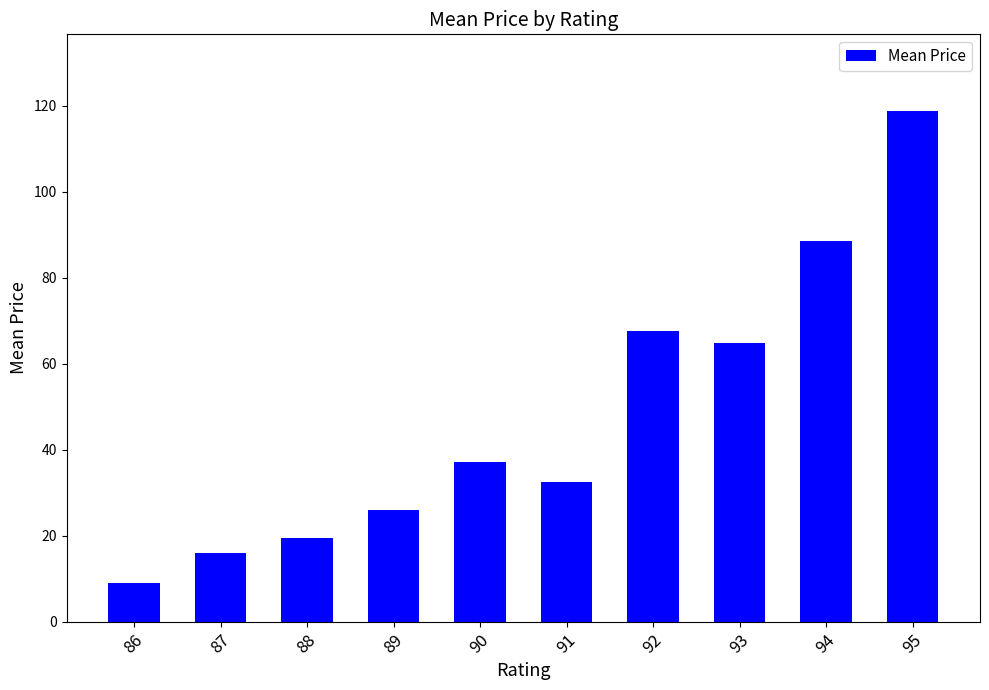

Reading right to left, extract all data points from this chart.

95=118.8	94=88.5	93=64.7	92=67.5	91=32.4	90=37.0	89=26.0	88=19.5	87=16.0	86=9.0